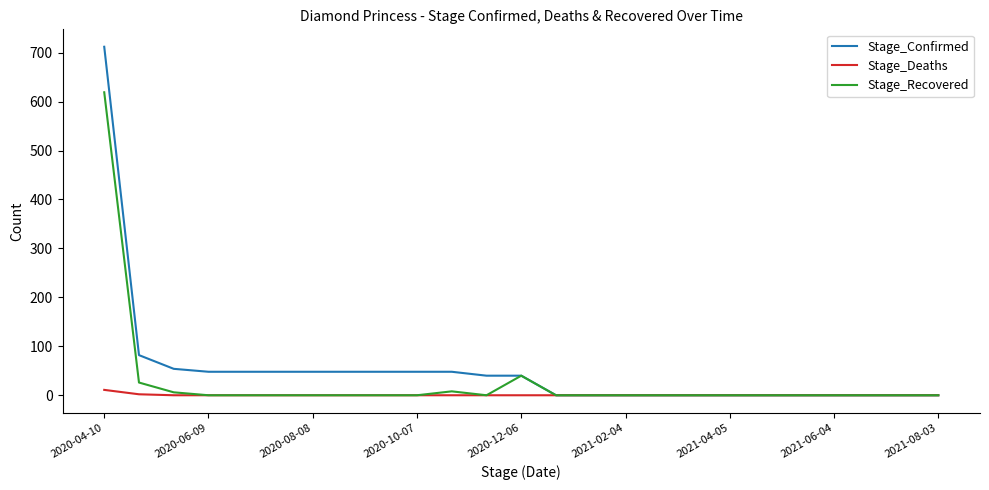

Which series has the largest range (max minus min)?

Stage_Confirmed